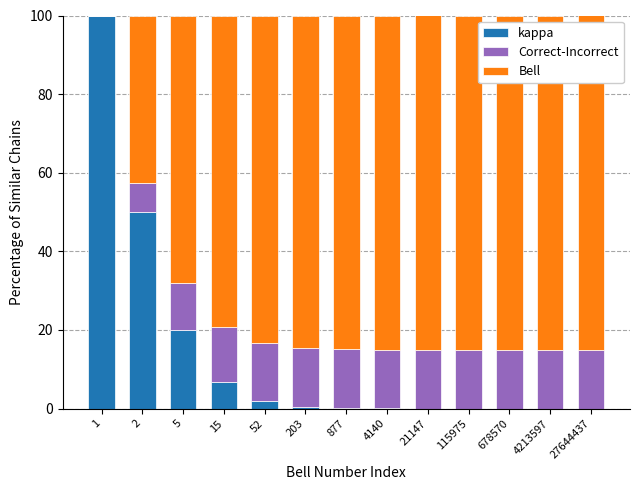

How many data points does each series have?

13